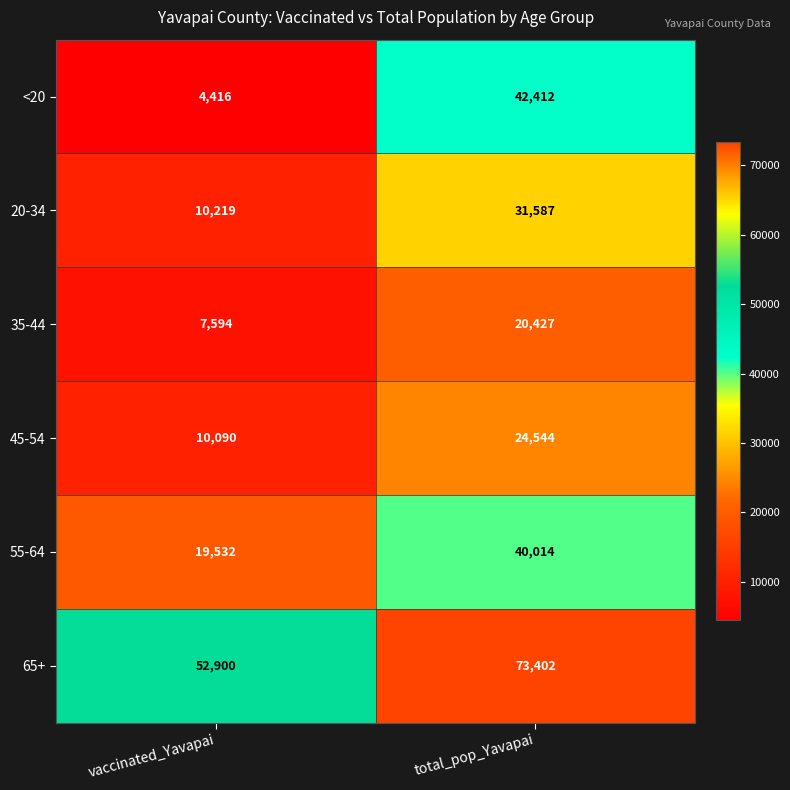

What value does the 45-54 series have at total_pop_Yavapai, to the nearest 100?

24500